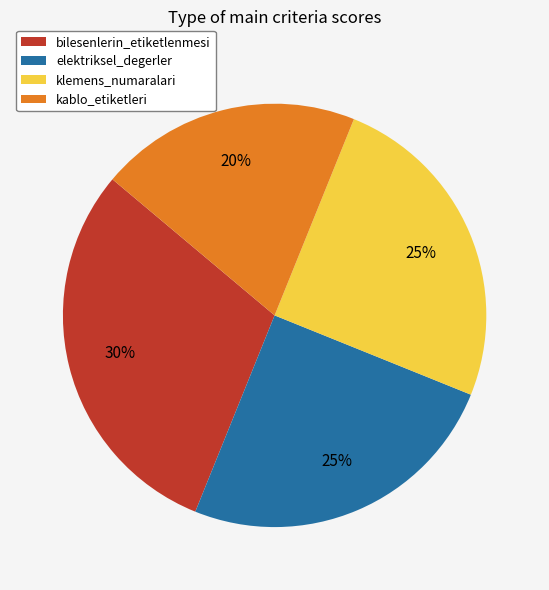

Is it true that elektriksel_degerler is 25% of the pie?

True